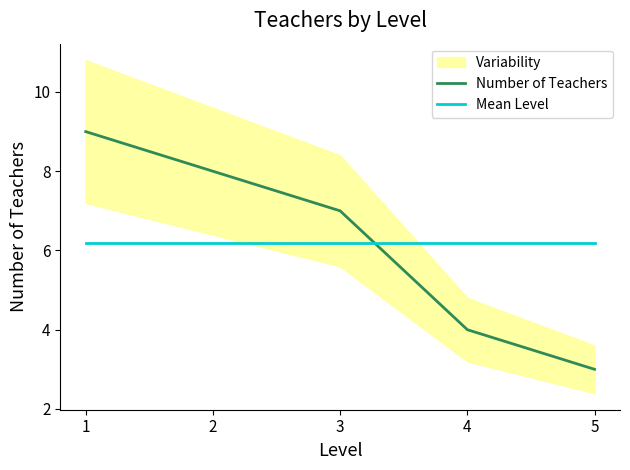

At which label does Number of Teachers reach its peak?

1